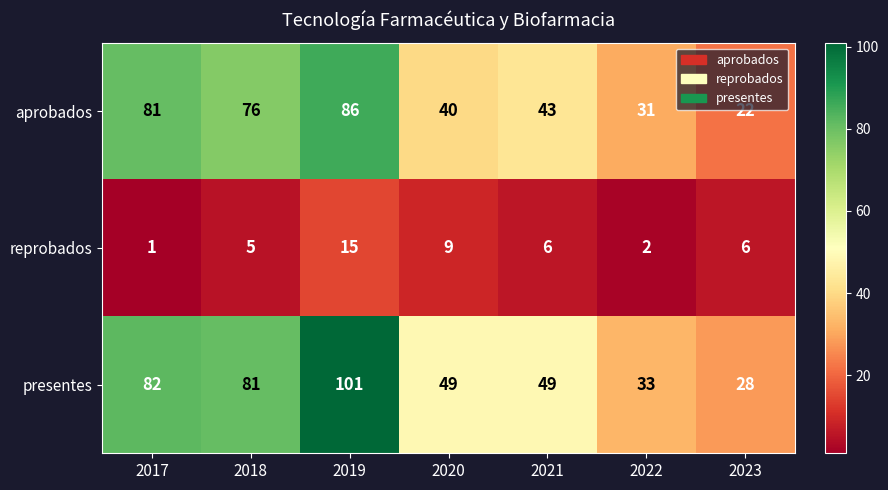

True or false: aprobados has a value of 39 at 2019.

False